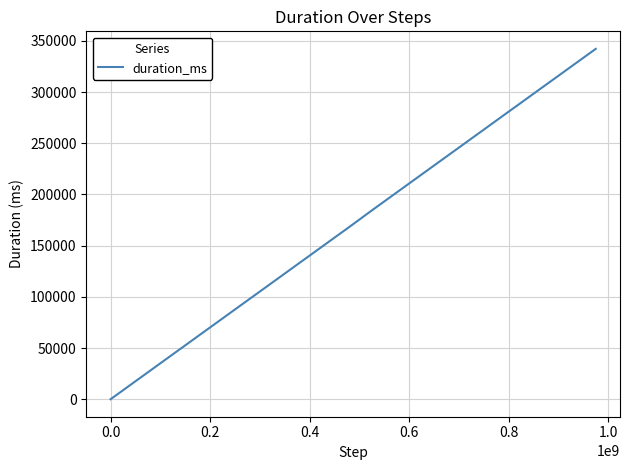

What is the greatest value displayed?

342146